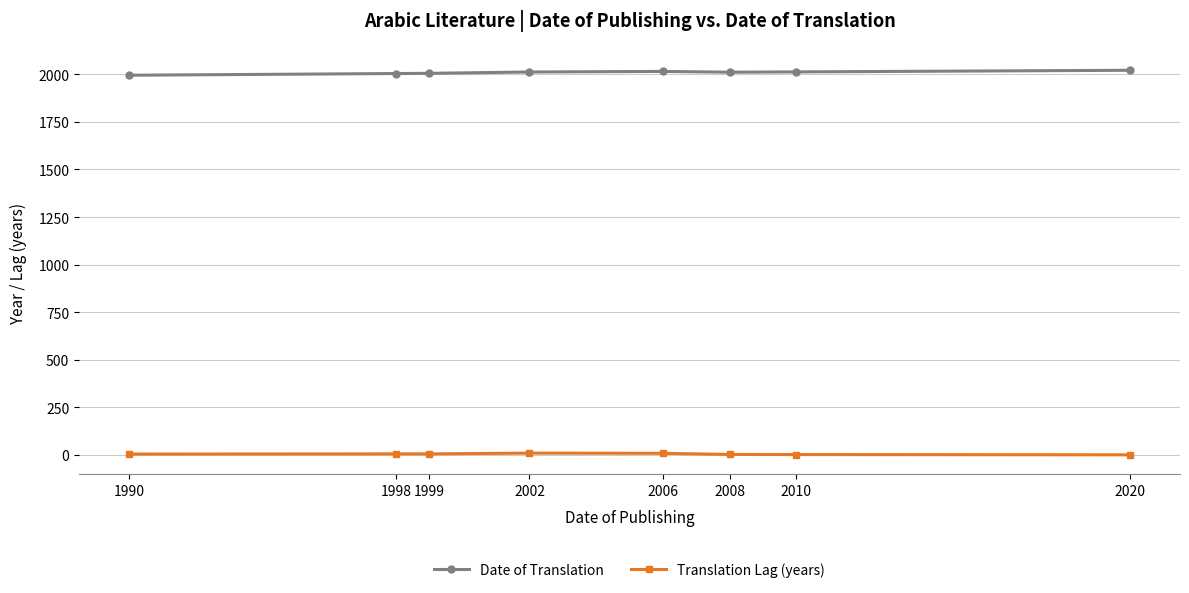

Which series has the largest total across all categories?

Date of Translation